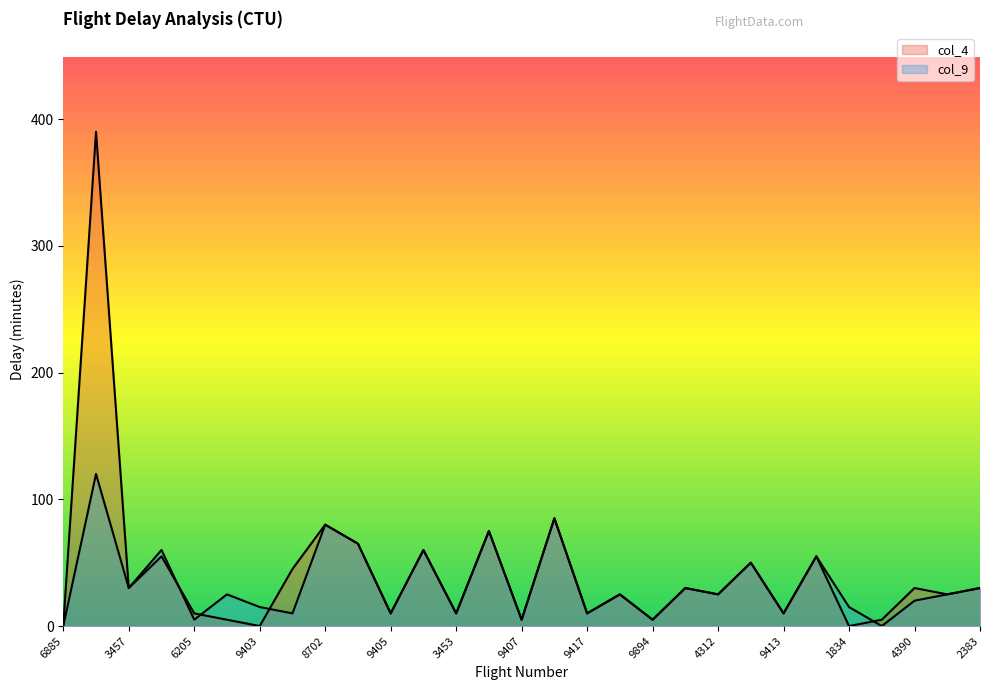

What is the label of the 7th point from the right?

9413